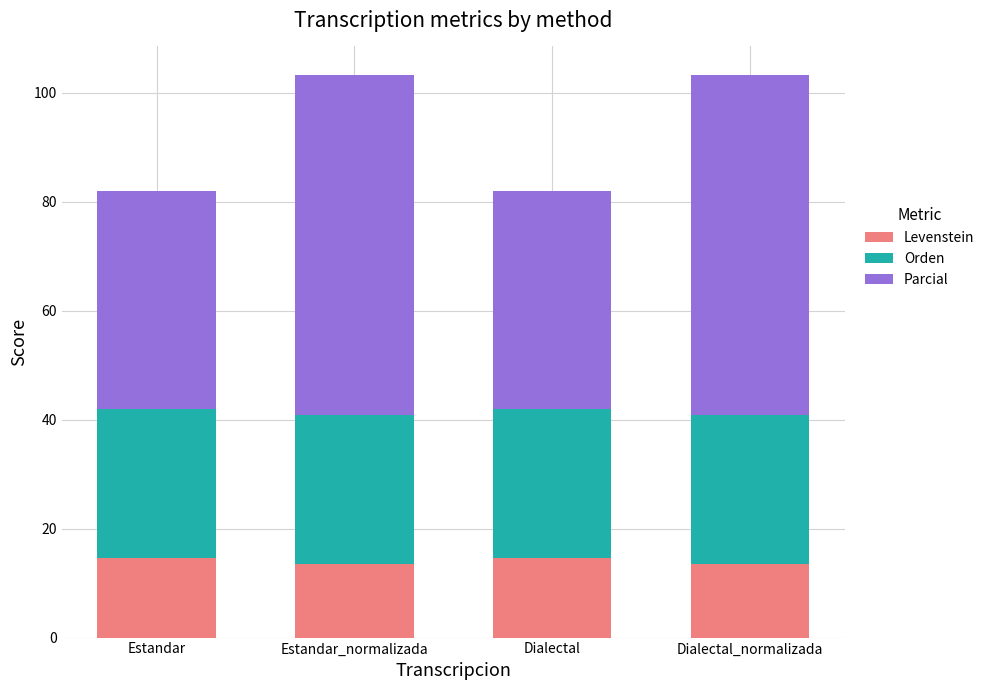

What is the lowest value of the Levenstein series?

13.5